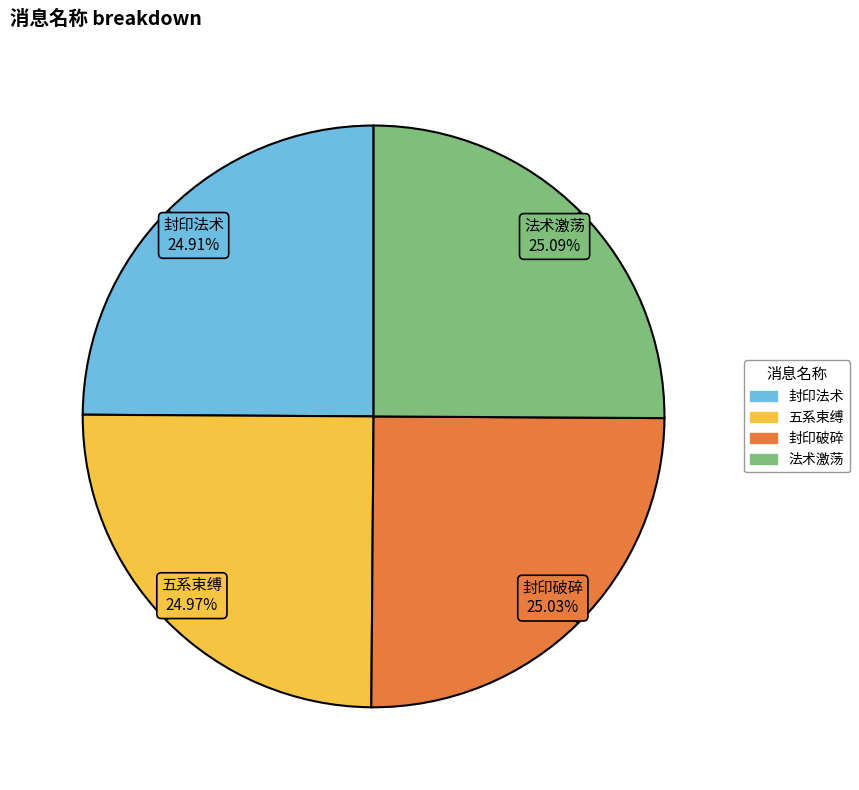

Approximately how many times larger is the value at 封印法术 compared to 封印破碎?

1.0